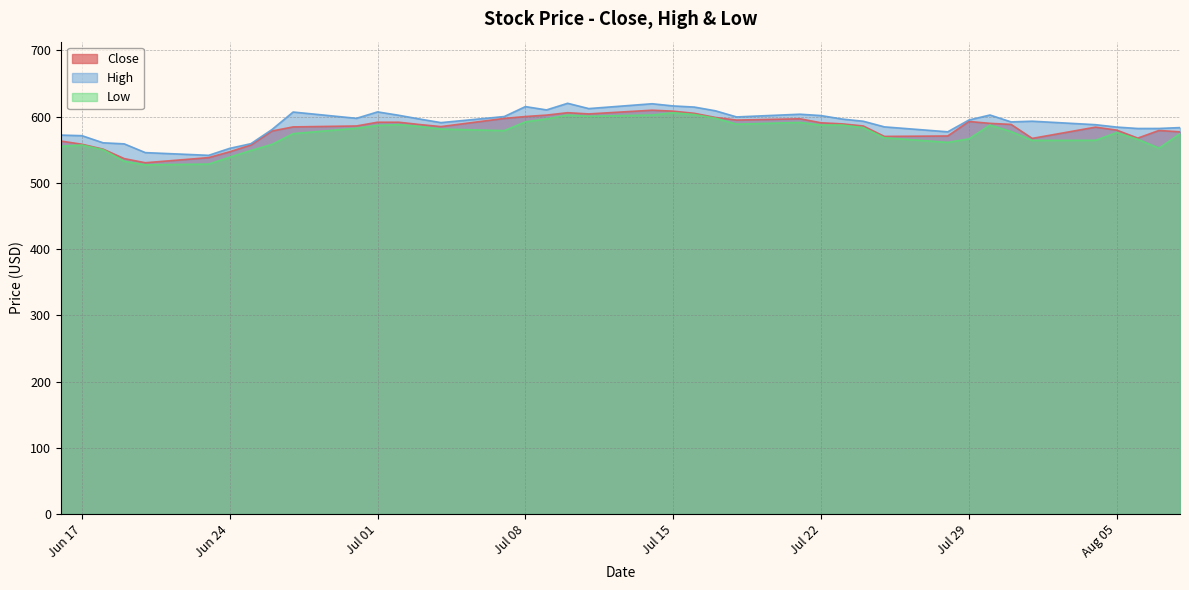

What is the spread (max minus min) of values at 2025-07-14?

17.0